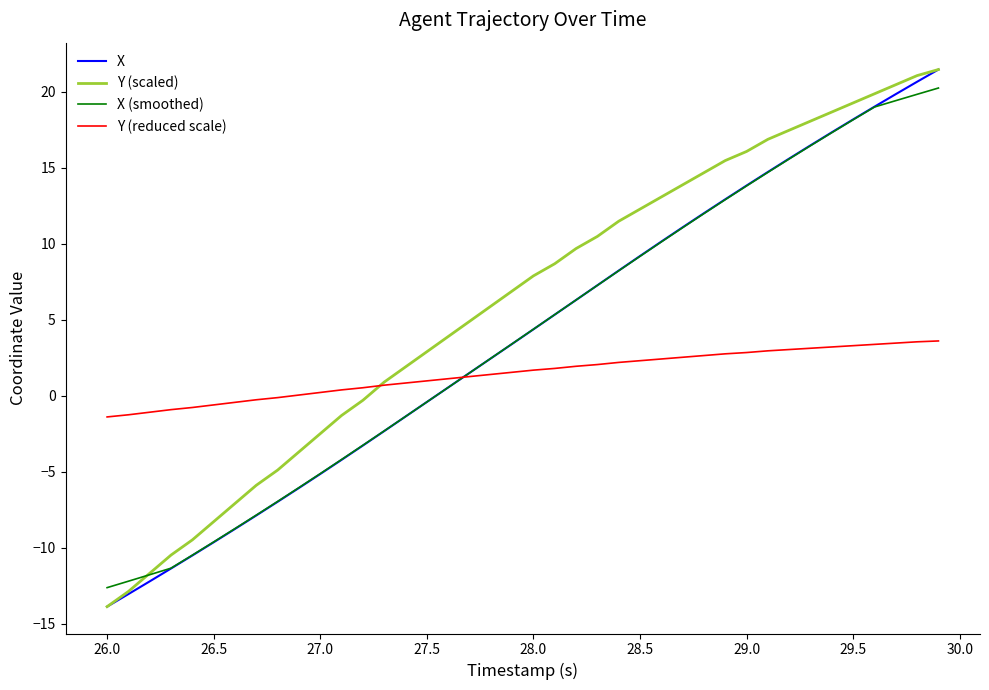

Which series has the largest total across all categories?

Y (scaled)